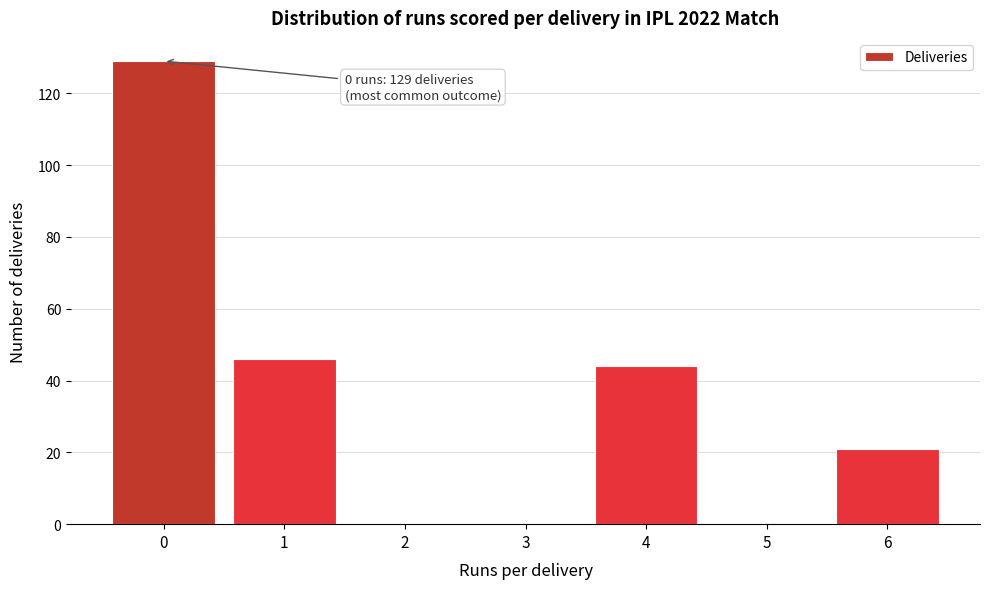

What is the change in value from 0 to 1?

-83